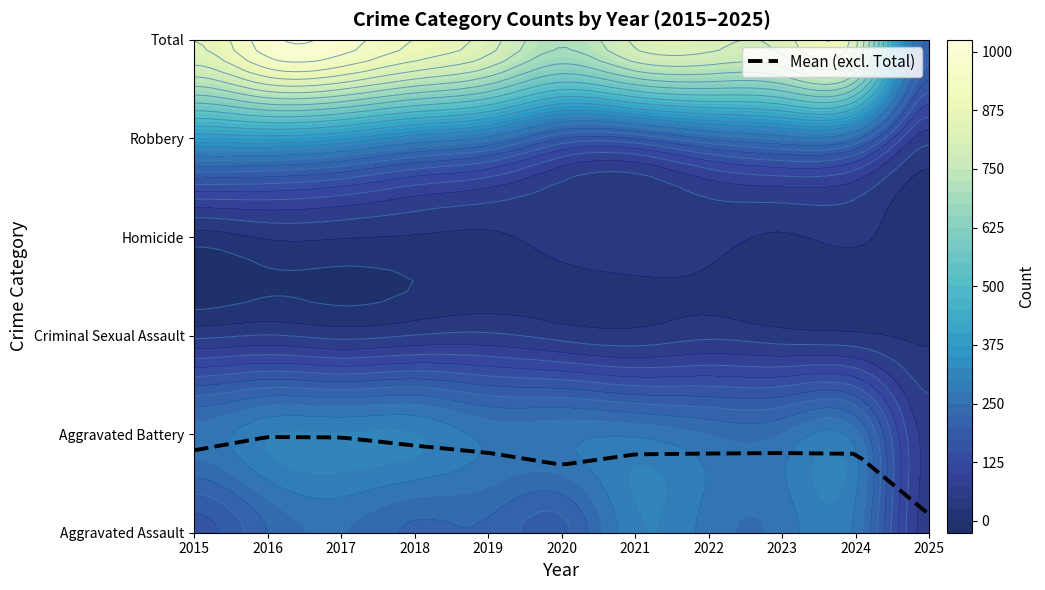

Is the value of Aggravated Assault at 2018 greater than the value of Aggravated Battery at 2024?

No